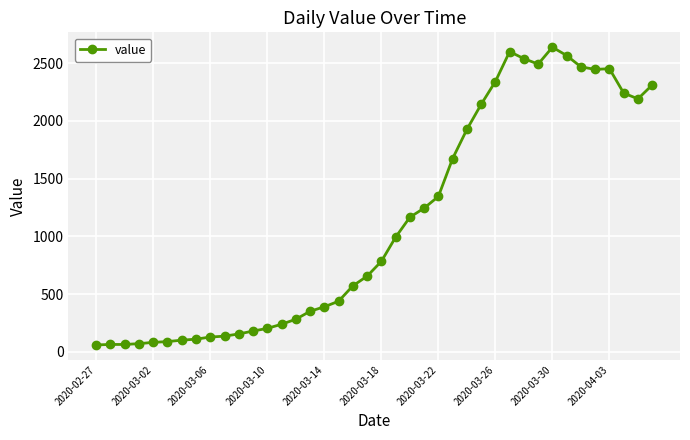

What is the minimum value shown in the chart?

61